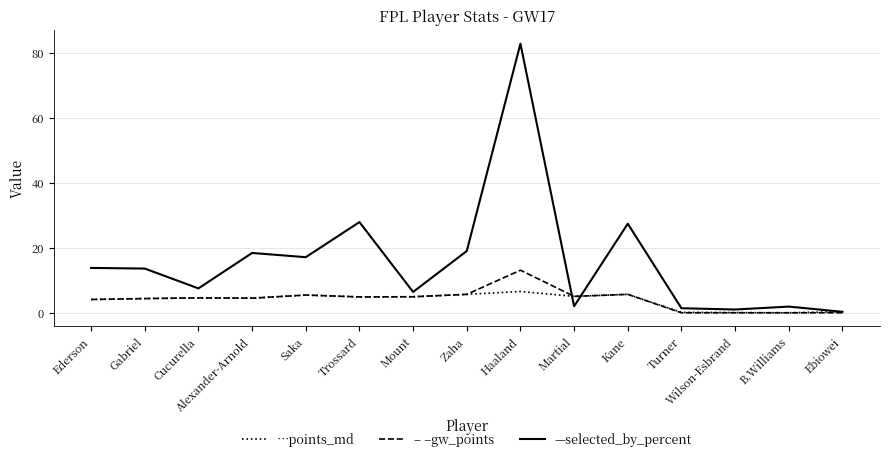

What position from the right is Gabriel?

14